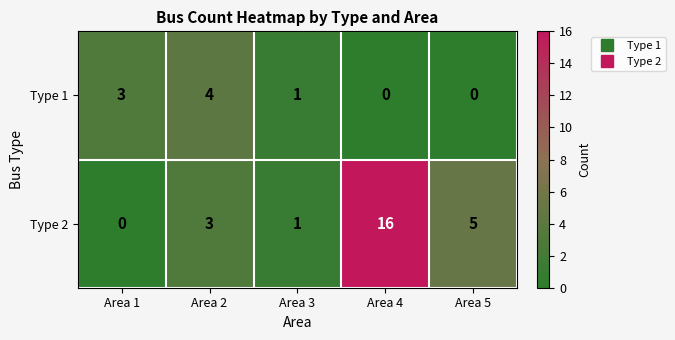

Which series changed the most between Area 2 and Area 3?

Type 1